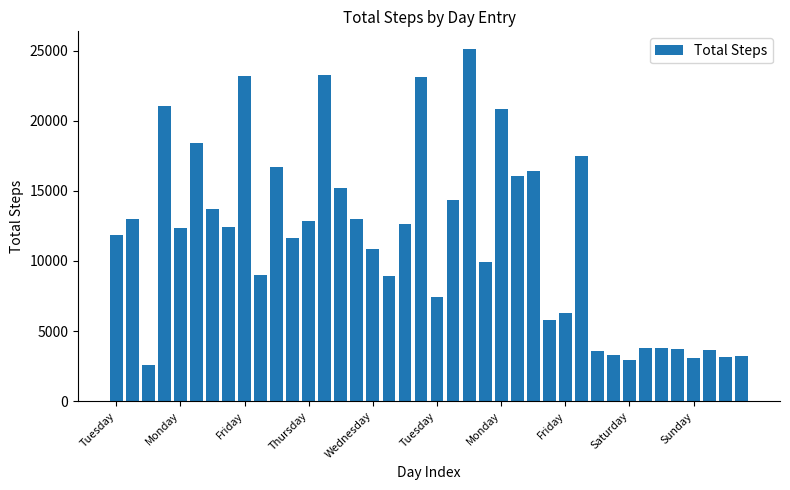

What is the difference between the second highest and minimum values?

20734